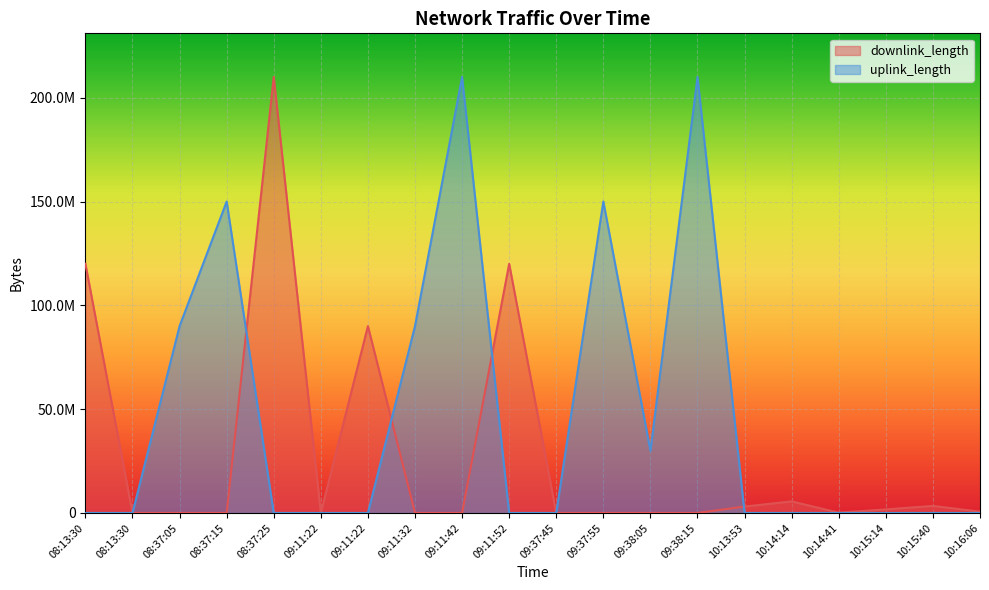

The value of uplink_length at 09:11:32 is 147195325. True or false?

False